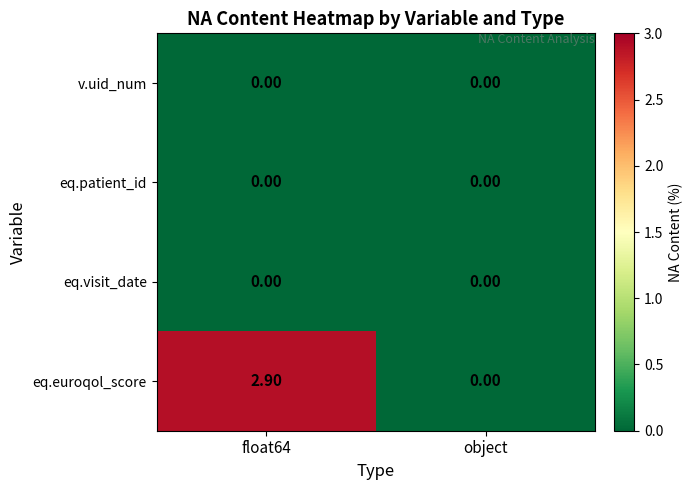

Rank the categories by eq.euroqol_score value from lowest to highest.

object, float64